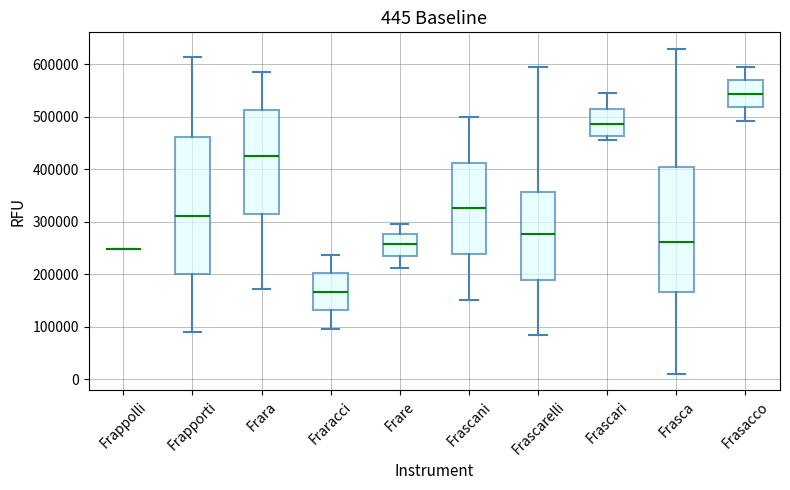

Comparing the boxes themselves (not the whiskers), which one is the tallest?

Frapporti